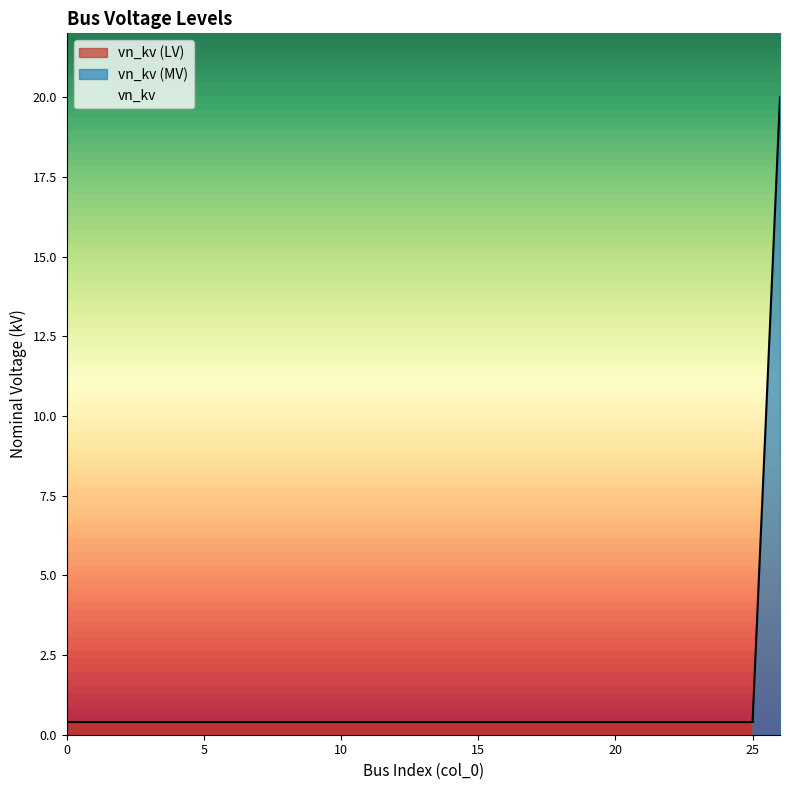

The chart shows a value of 0.2 at 15. True or false?

False